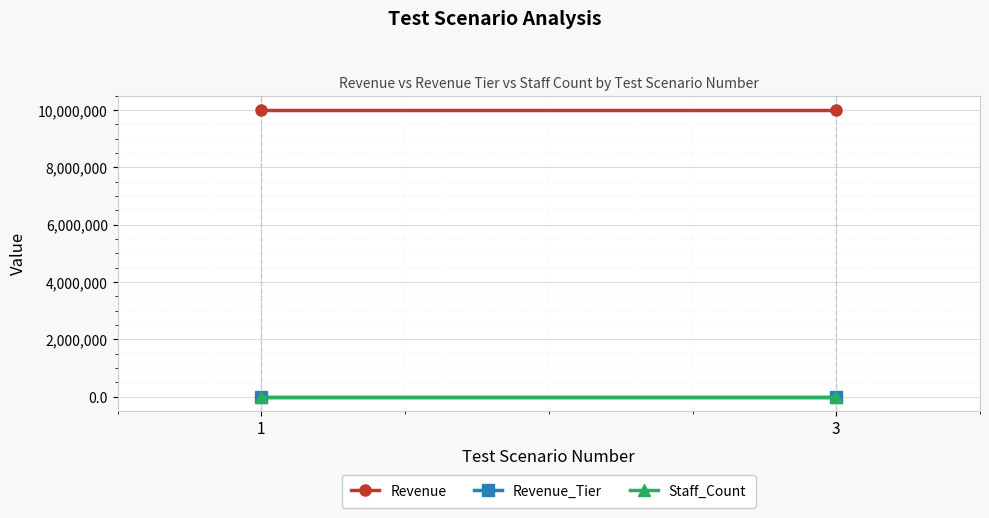

What is the value of the Staff_Count point at the 1st from the left?

1.0